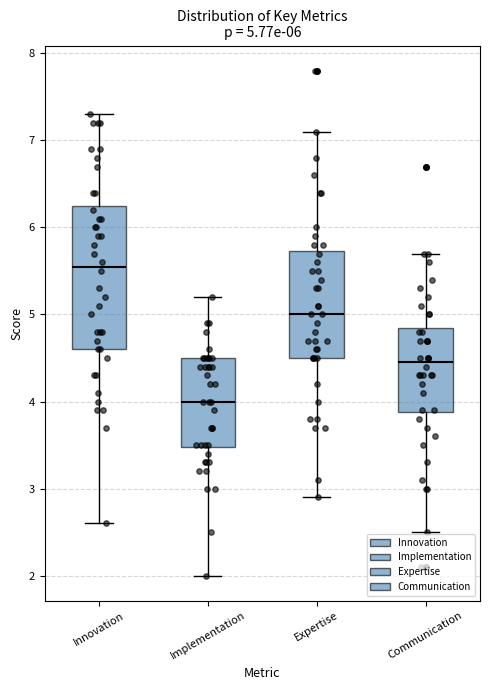

Which box has the highest median line?

Innovation